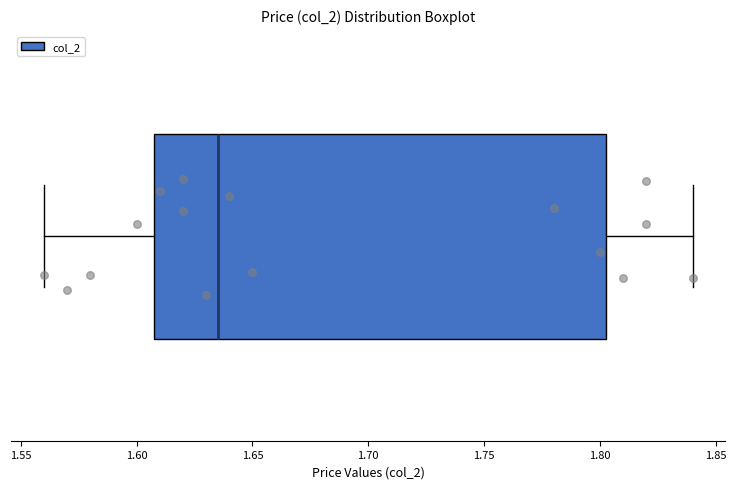

Read this box plot against the x-axis: the position of the median line, the range covered by the box, and the ends of both whiskers. The values are not printed on the chart, so give them approximately, as read against the axis.

median 1.635, box 1.610 to 1.805, whiskers 1.560 to 1.840